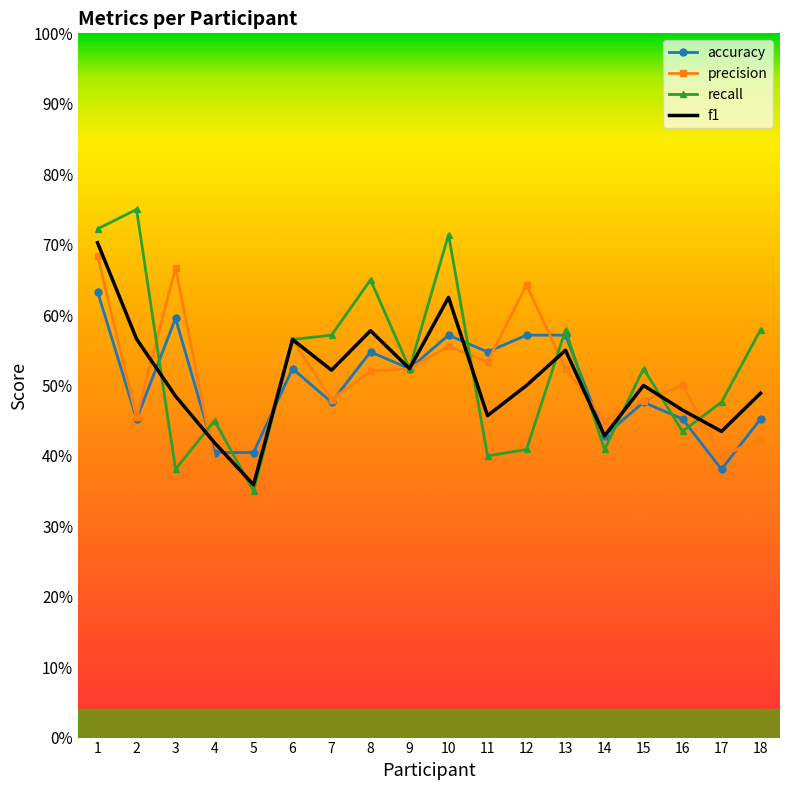

What are all the series names shown in the legend?

accuracy, precision, recall, f1